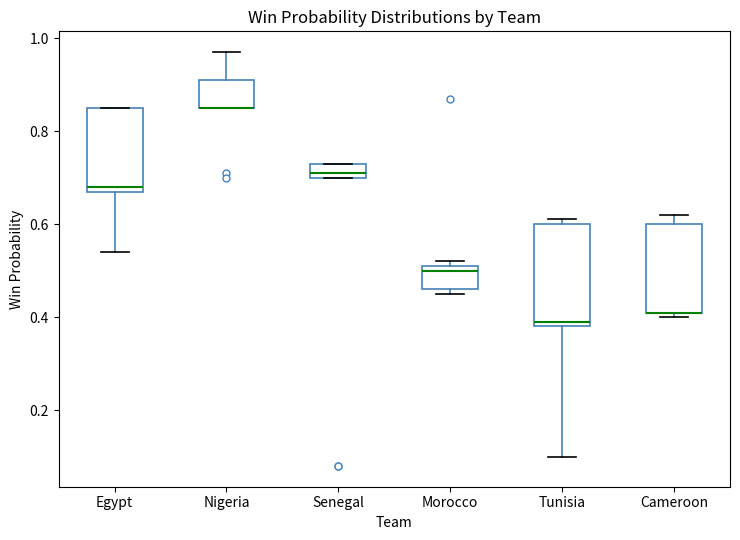

Where is the lower edge of the box for Egypt on the y-axis? The values are not printed on the chart, so give them approximately, as read against the axis.

0.68